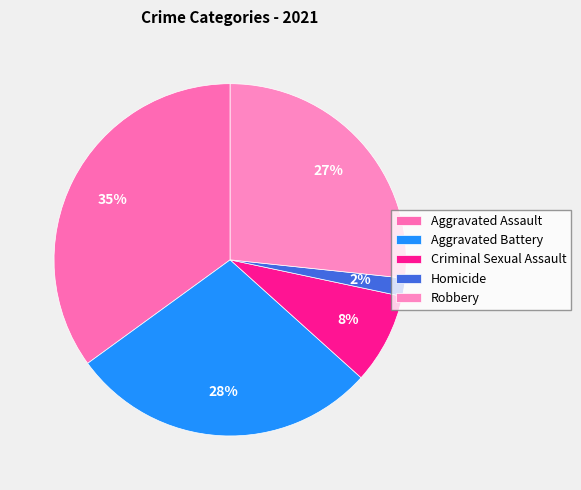

Between Criminal Sexual Assault and Aggravated Battery, which is larger?

Aggravated Battery